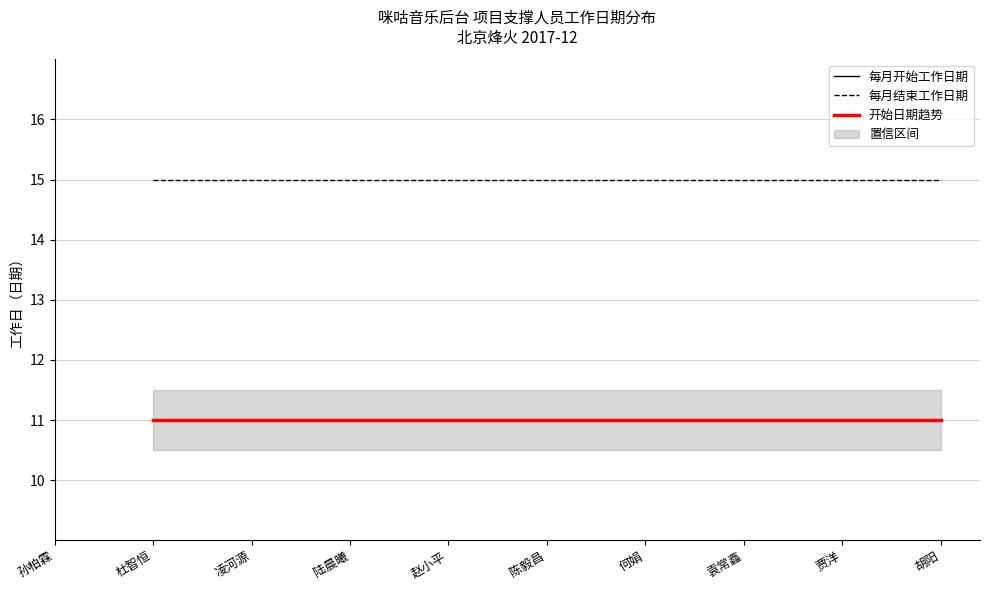

Which series has the largest range (max minus min)?

每月开始工作日期